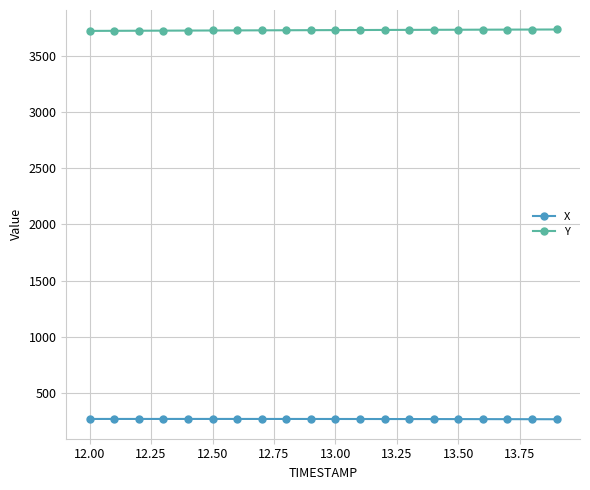

True or false: Y and X cross at least once.

False